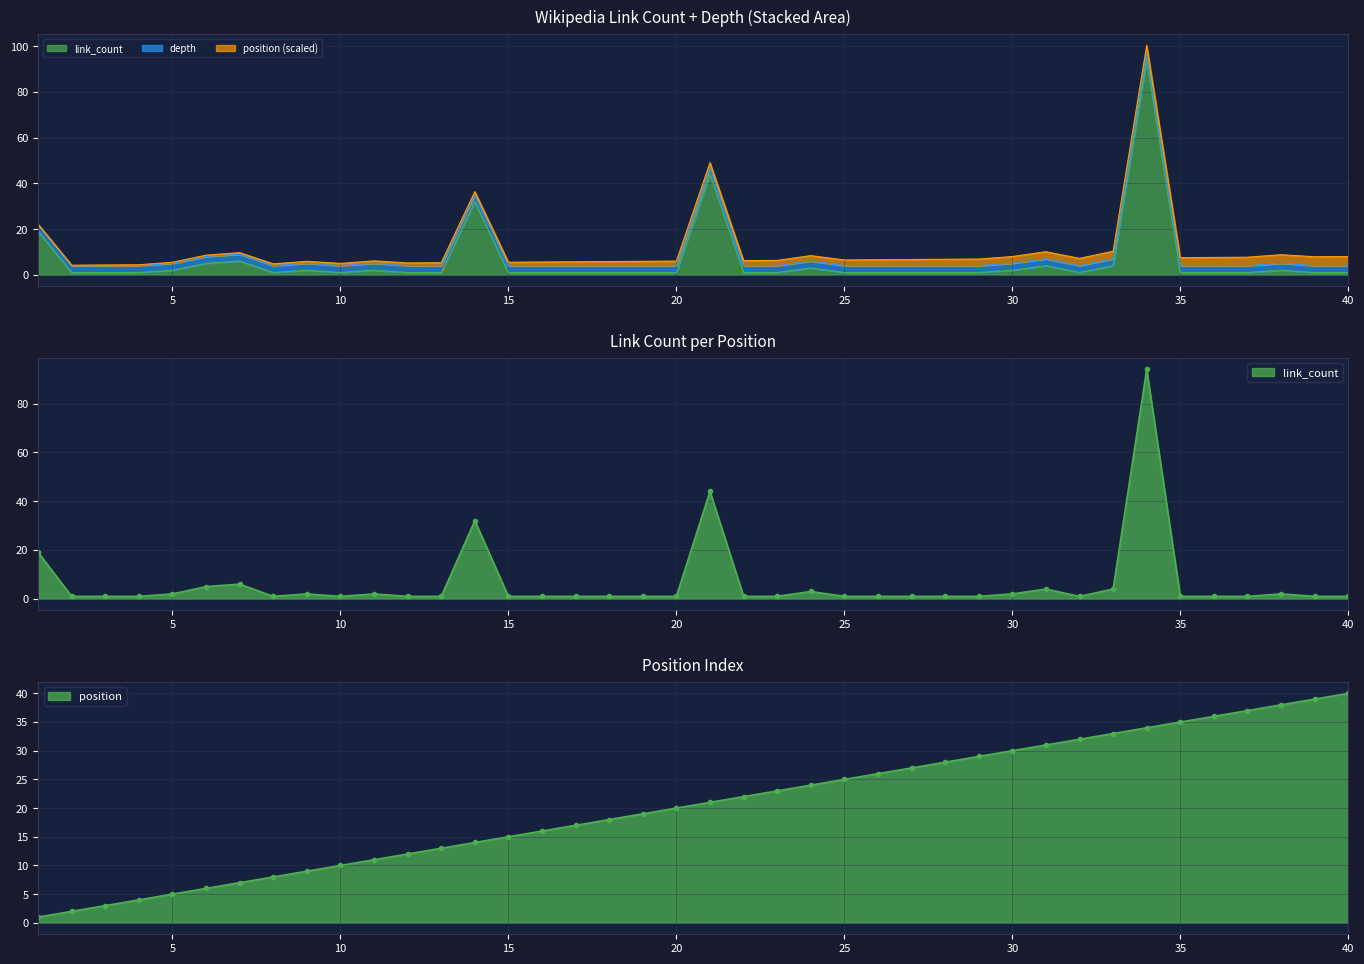

How many values in the position series exceed 21?

19